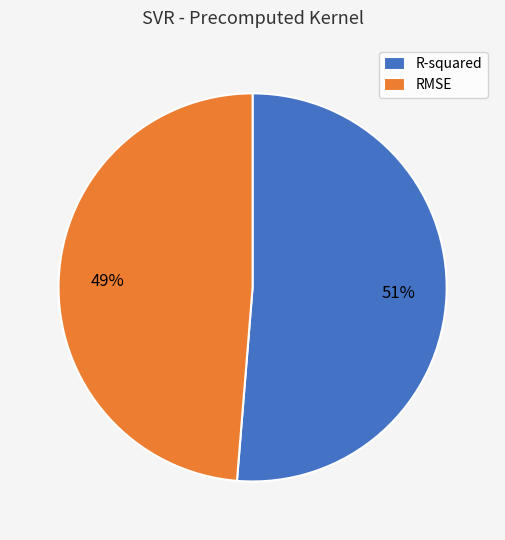

Is the sum of R-squared and RMSE greater than half?

Yes